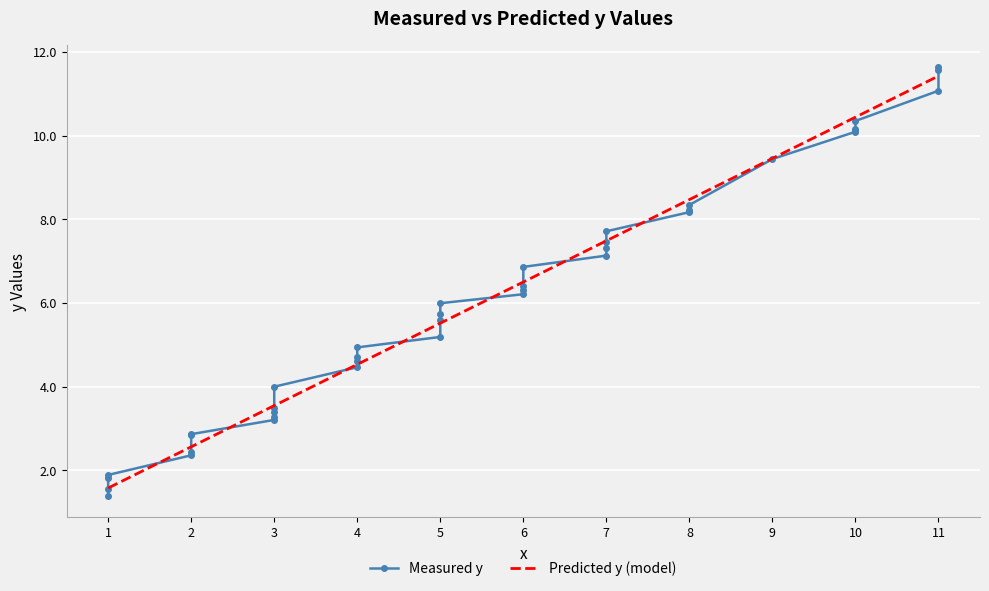

What is the difference between the maximum and second lowest values in the Measured y series?

10.1